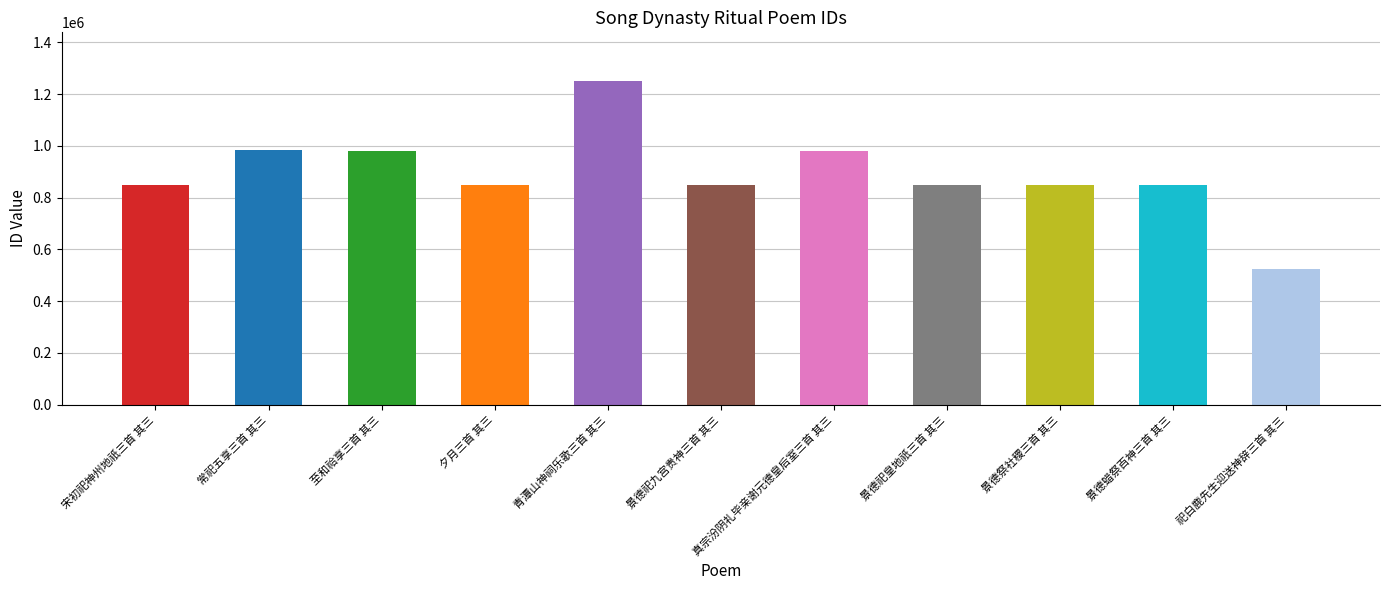

Are the bars horizontal?

No